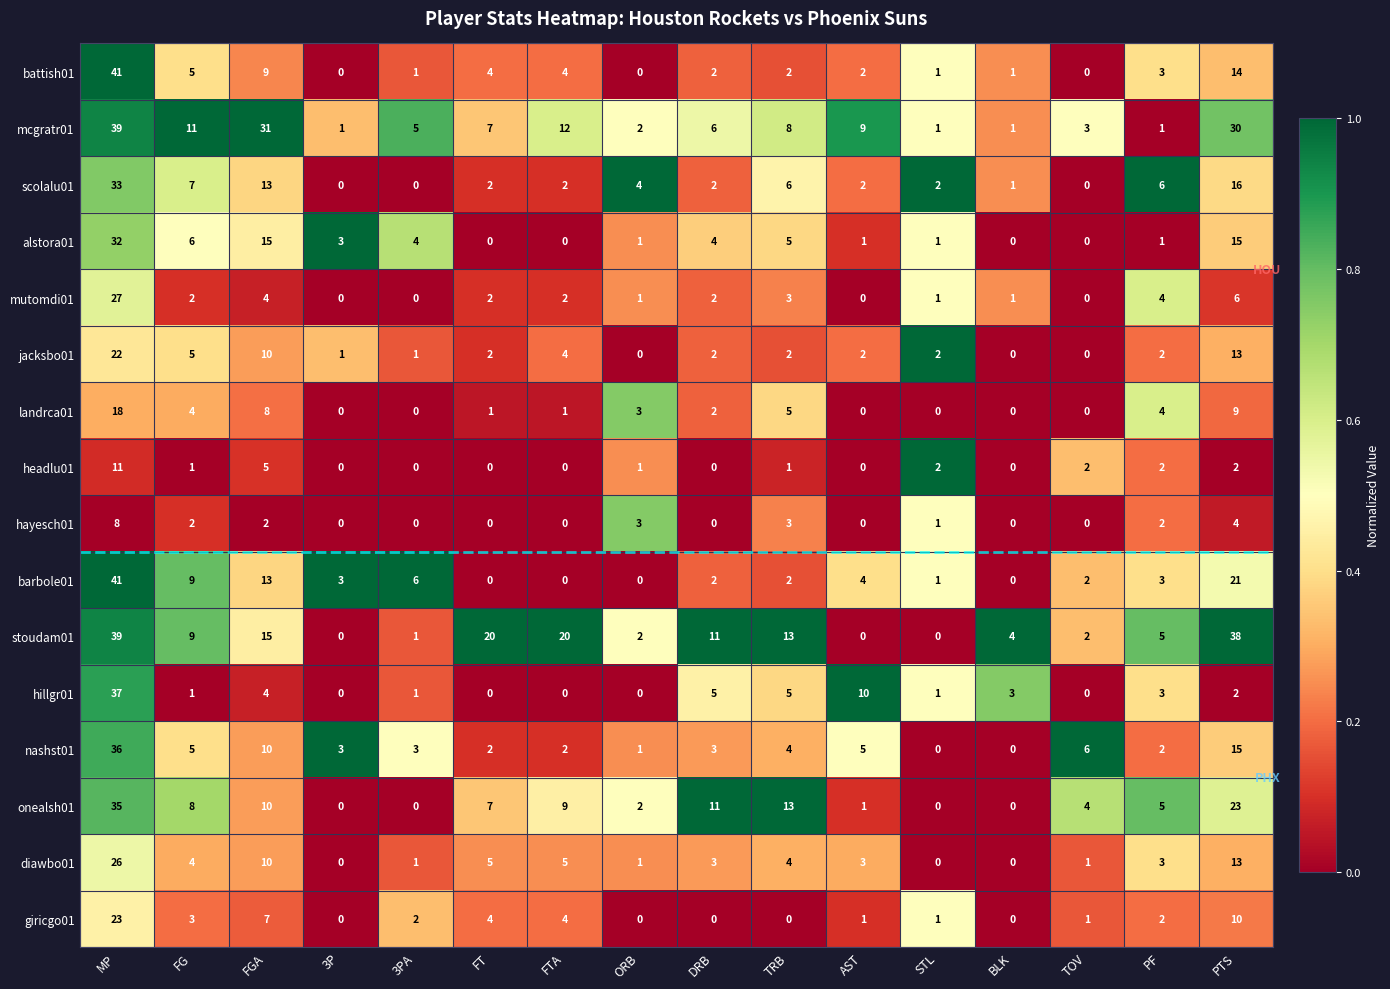

What is the difference between the maximum and minimum values in the scolalu01 series?

33